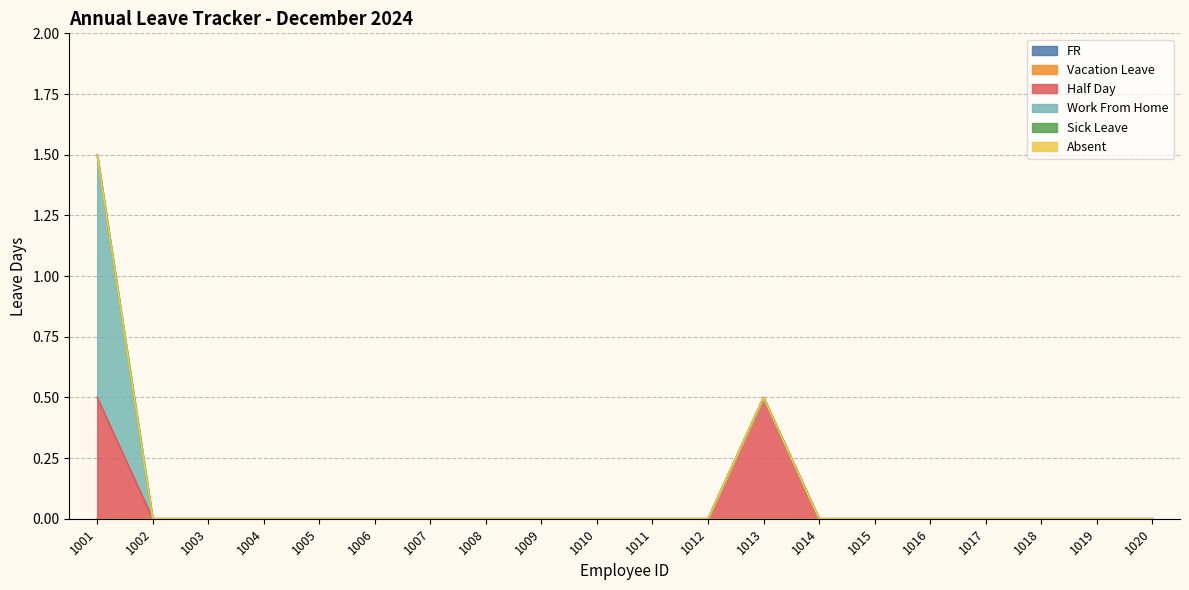

Between 1011 and 1014, which is larger?

1011